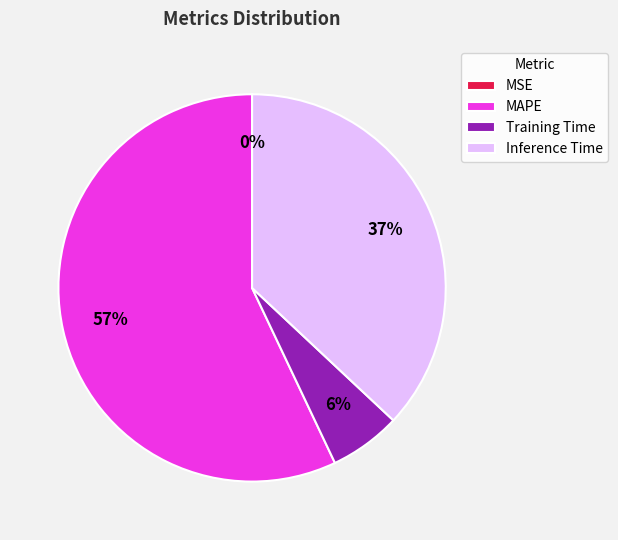

To the nearest percent, what is the combined percentage of Training Time and Inference Time?

43%